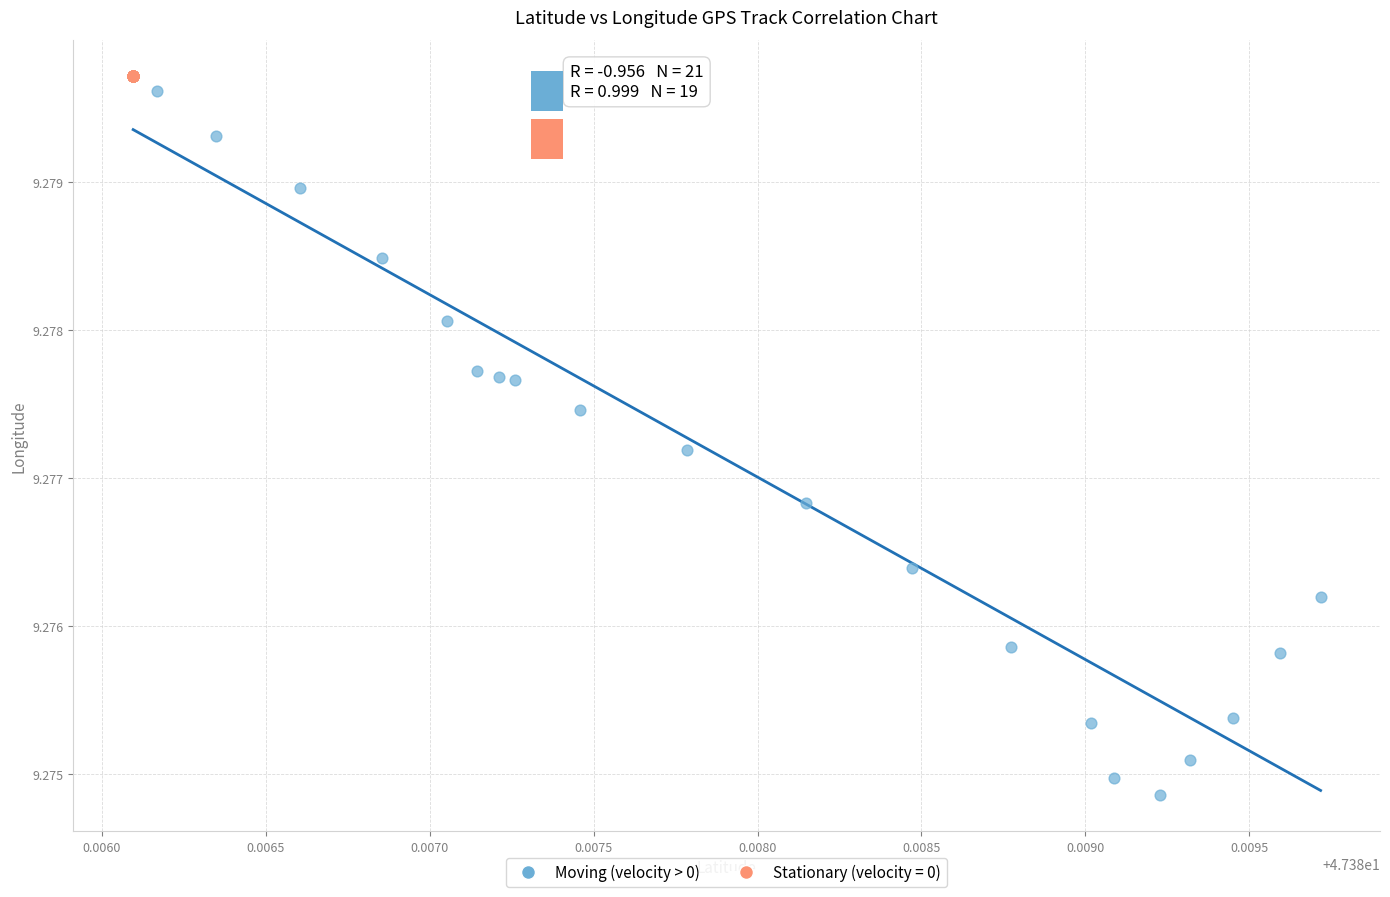

Which series reaches the minimum Y coordinate?

Moving (velocity > 0)